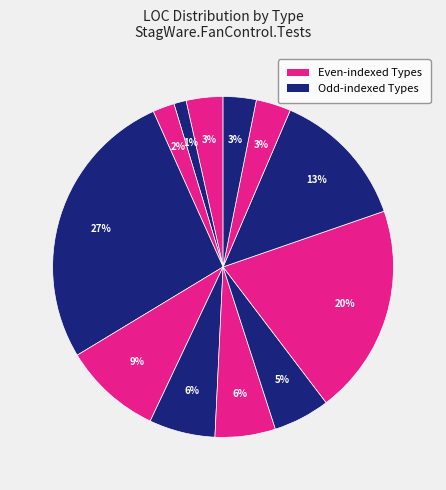

Count the number of slices in the pie.

12